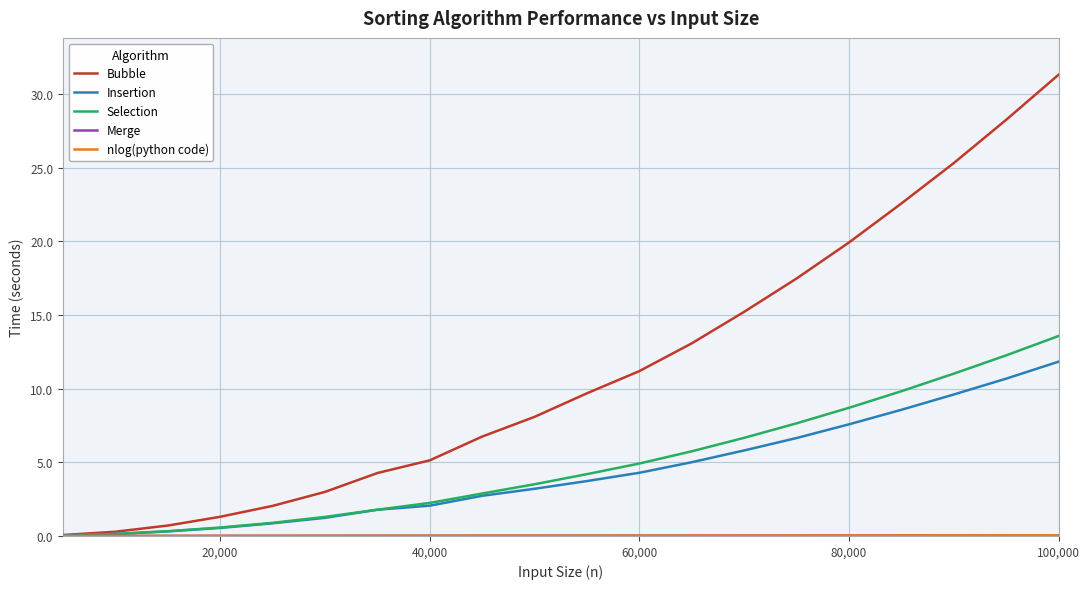

What is the sum of all Bubble values?

225.6